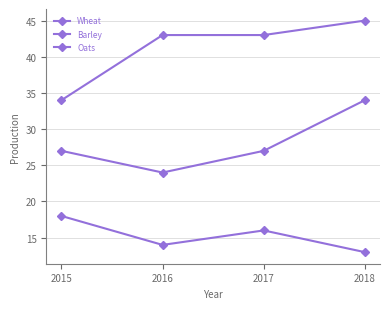

Which series has the largest total across all categories?

Wheat